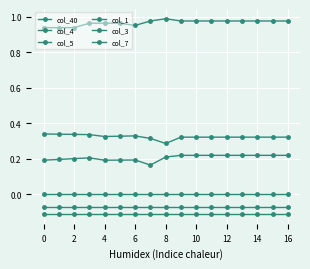

True or false: col_5 and col_3 cross at least once.

False